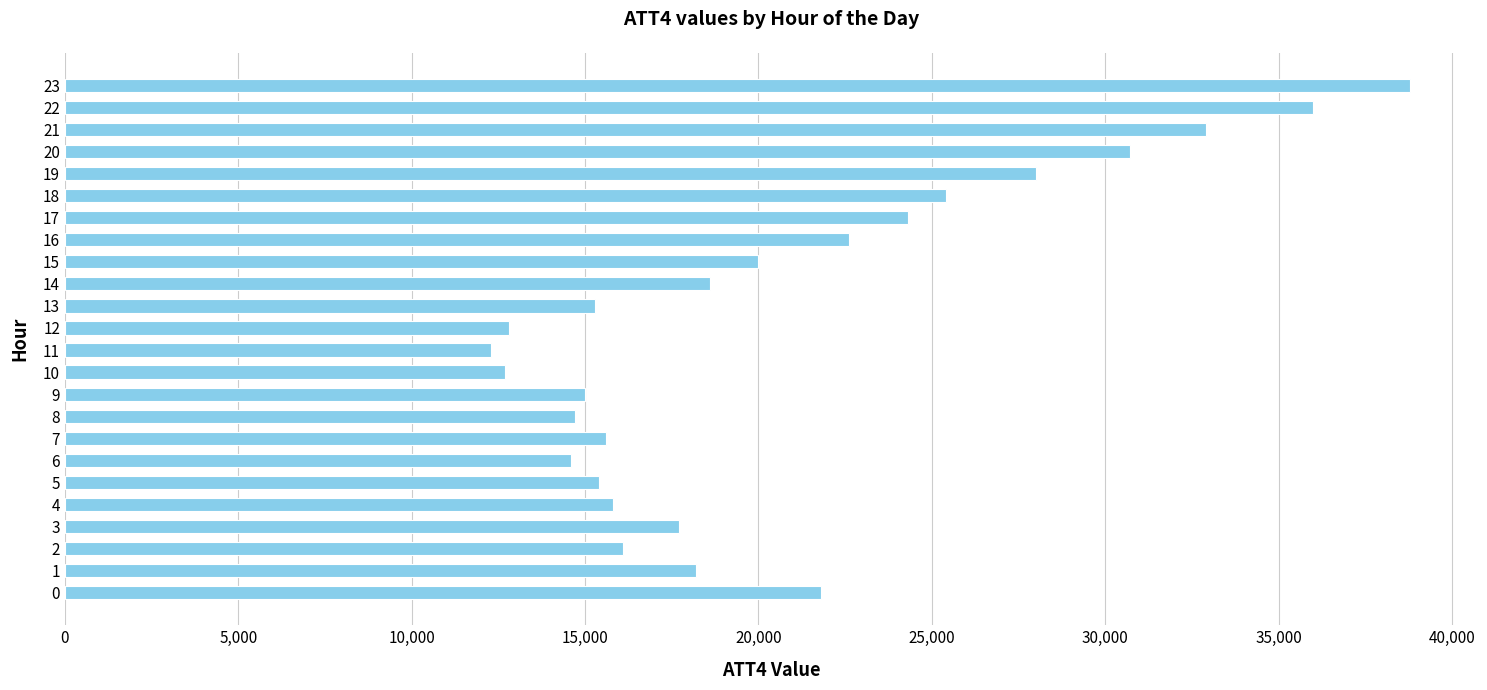

At which label is the value closest to 25550?

18